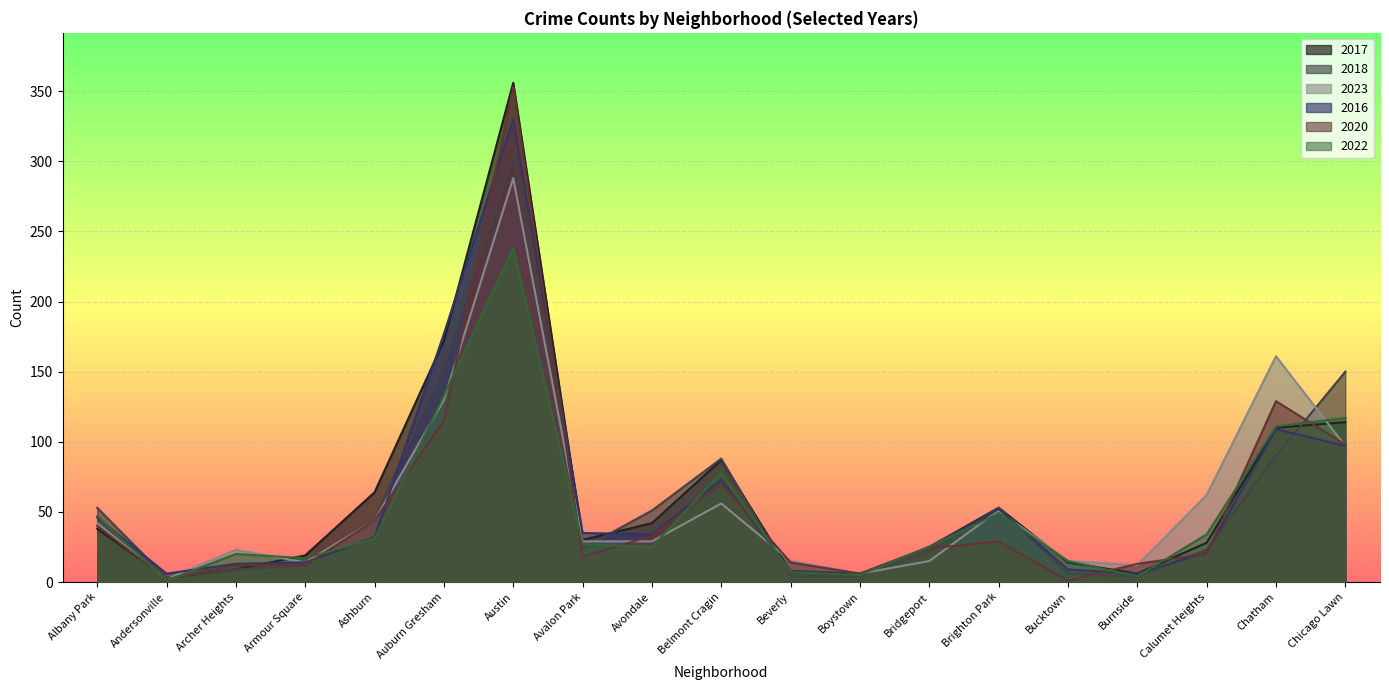

At how many categories does at least one series exceed 280?

1